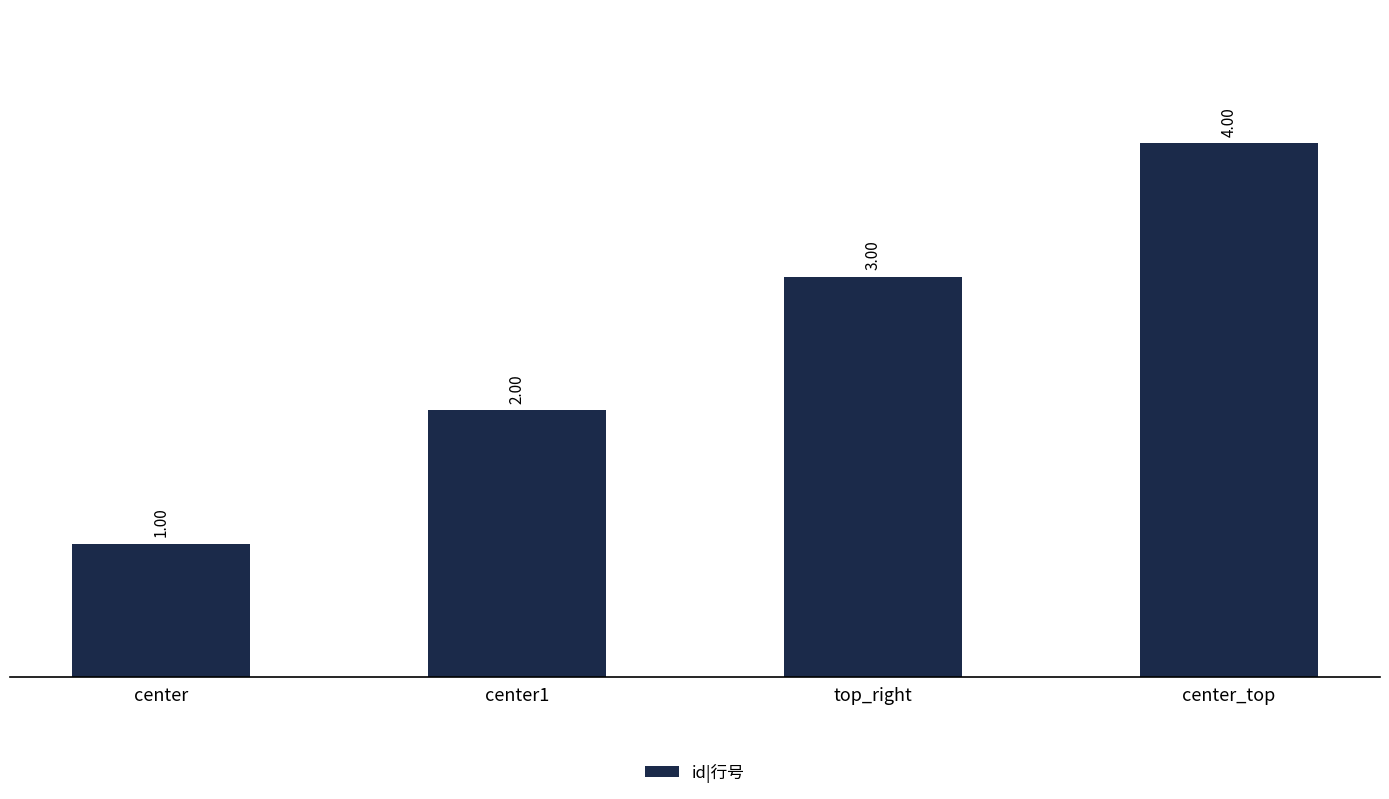

Rank the categories by value from lowest to highest.

center, center1, top_right, center_top